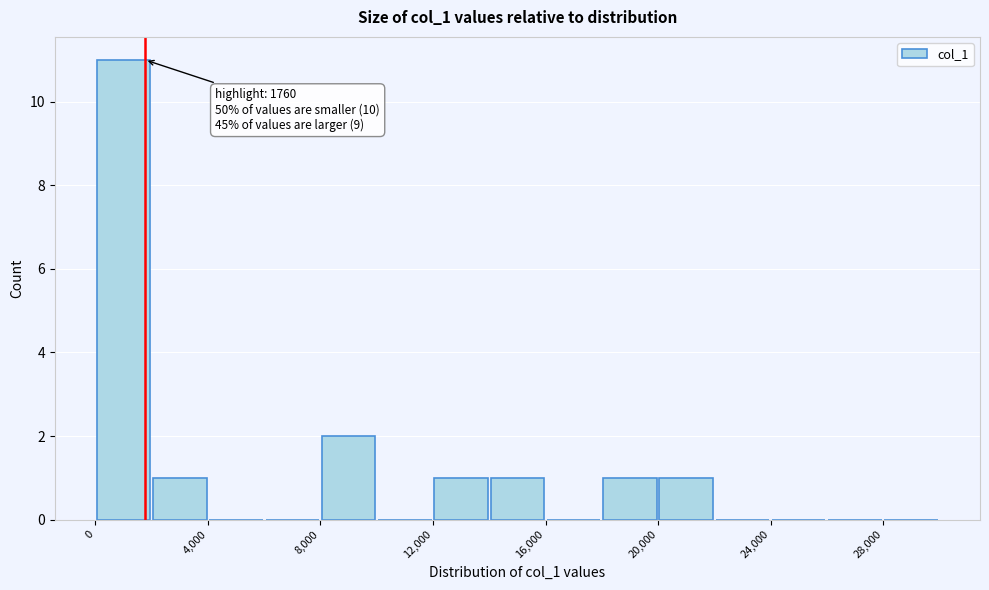

Over which range of the x-axis is the bar tallest?

0 to 2000